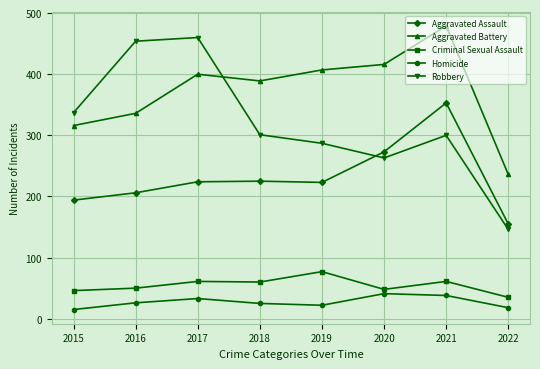

What is the minimum value shown in the chart?

15